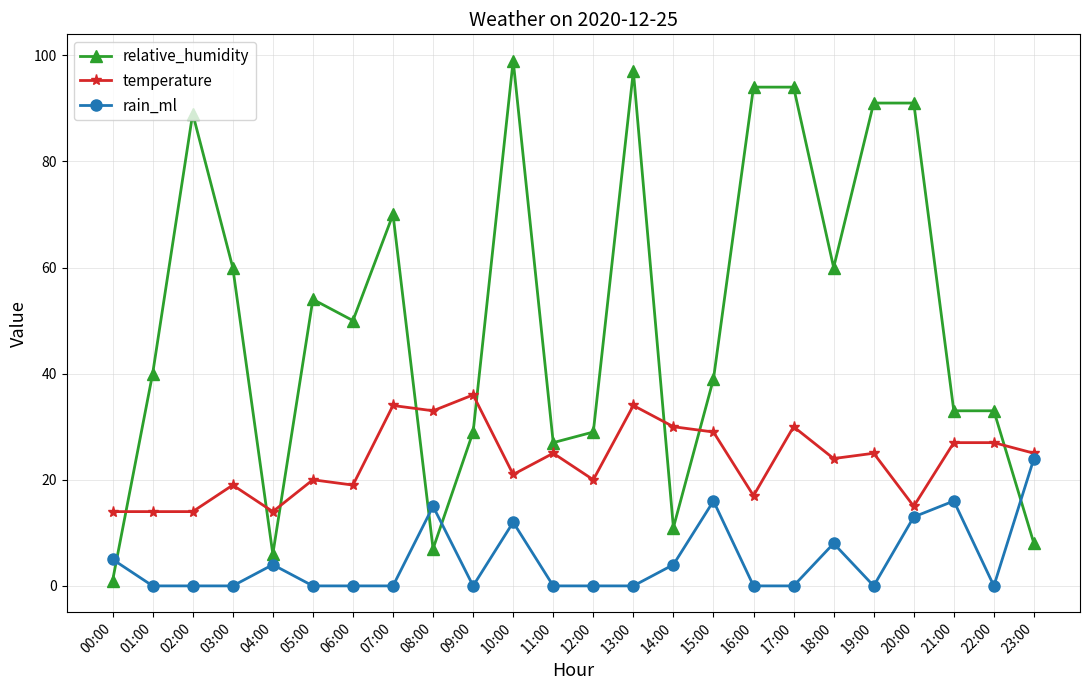

Is the value of relative_humidity at 10:00 greater than the value of rain_ml at 02:00?

Yes